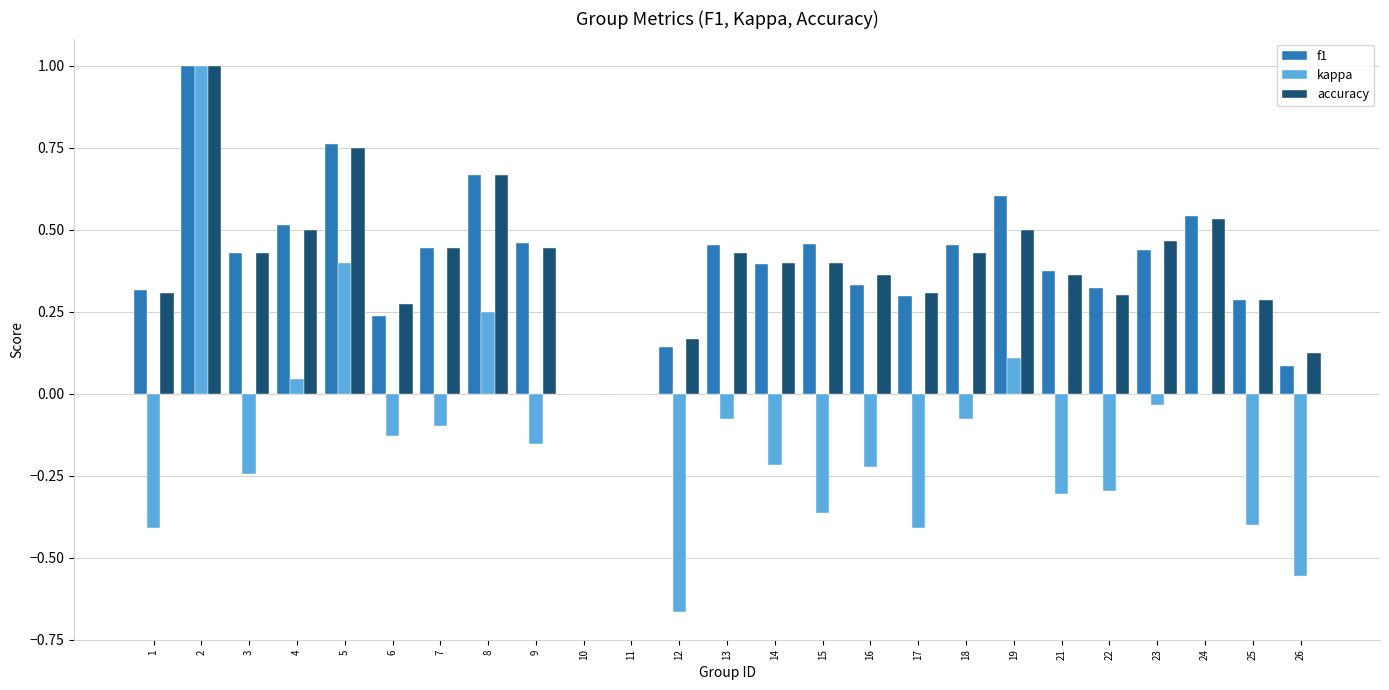

What is the sum of all accuracy values?

9.9